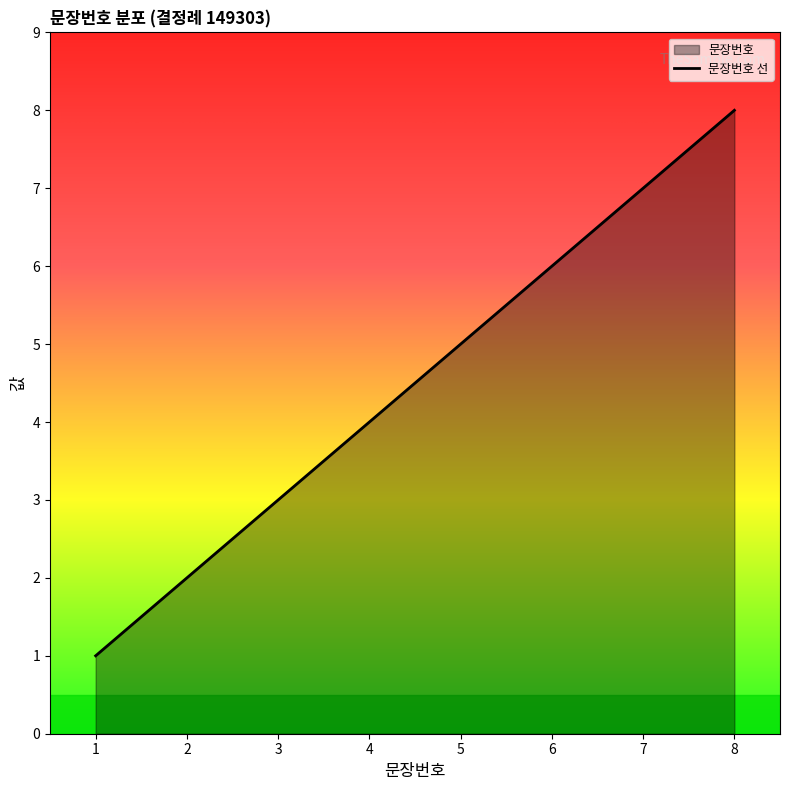

Rank the categories by value from lowest to highest.

1, 2, 3, 4, 5, 6, 7, 8